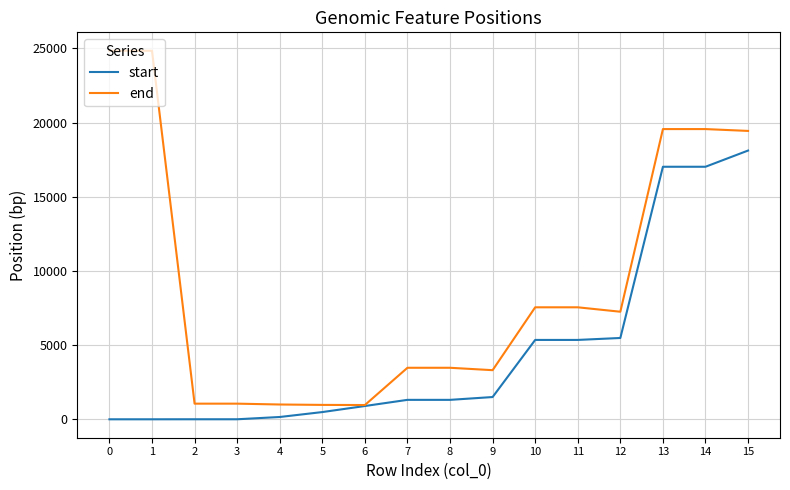

What is the minimum value for end?

961